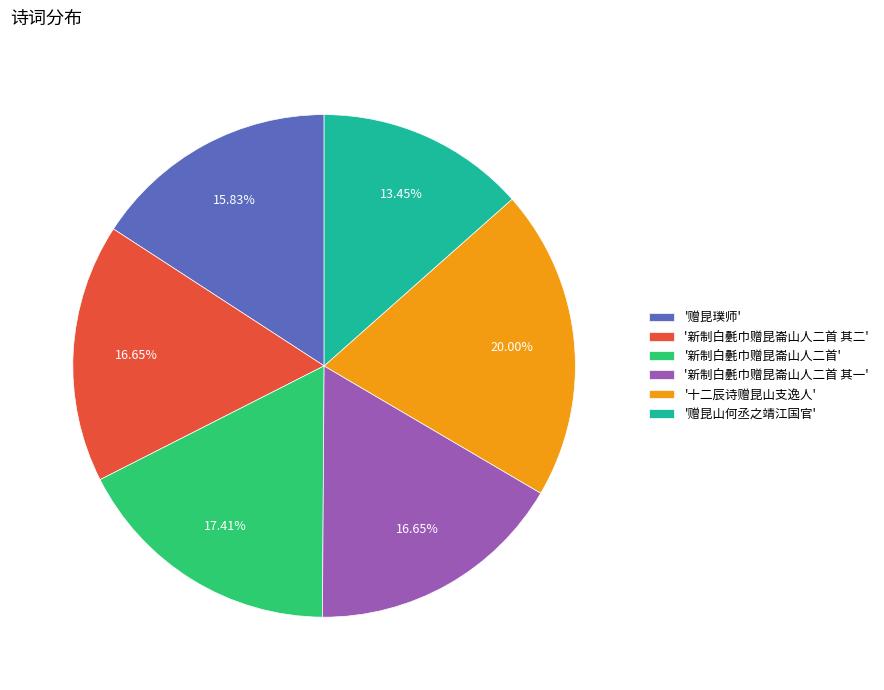

Combined, do '新制白氎巾赠昆崙山人二首 其一' and '赠昆璞师' account for over 50%?

No